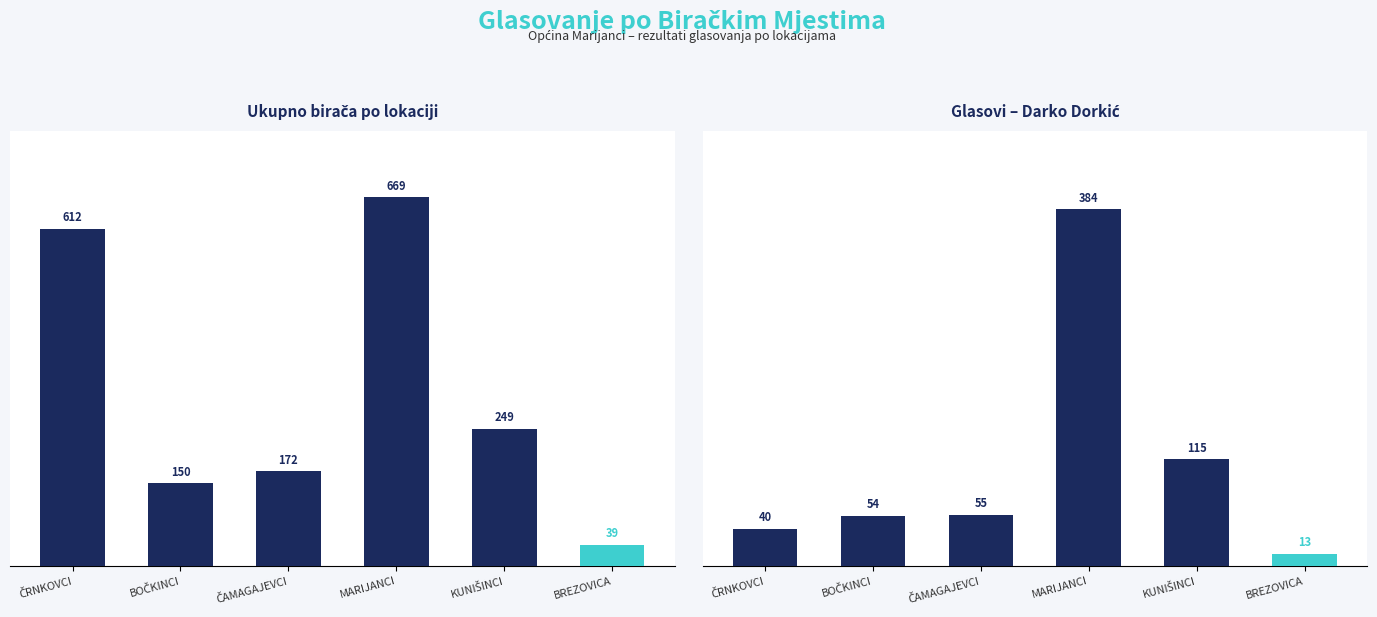

List the series in order of their overall mean, lowest first.

DARKO DORKIĆ, Ukupno birača